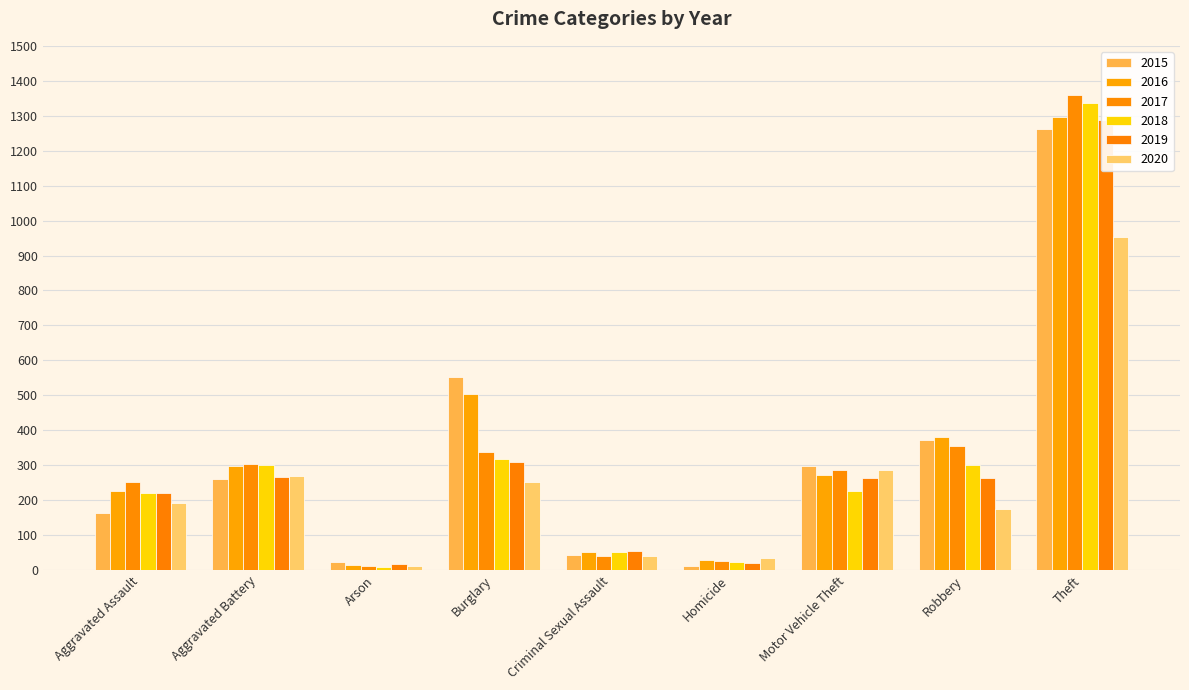

The value of 2016 at Arson is 8. True or false?

False